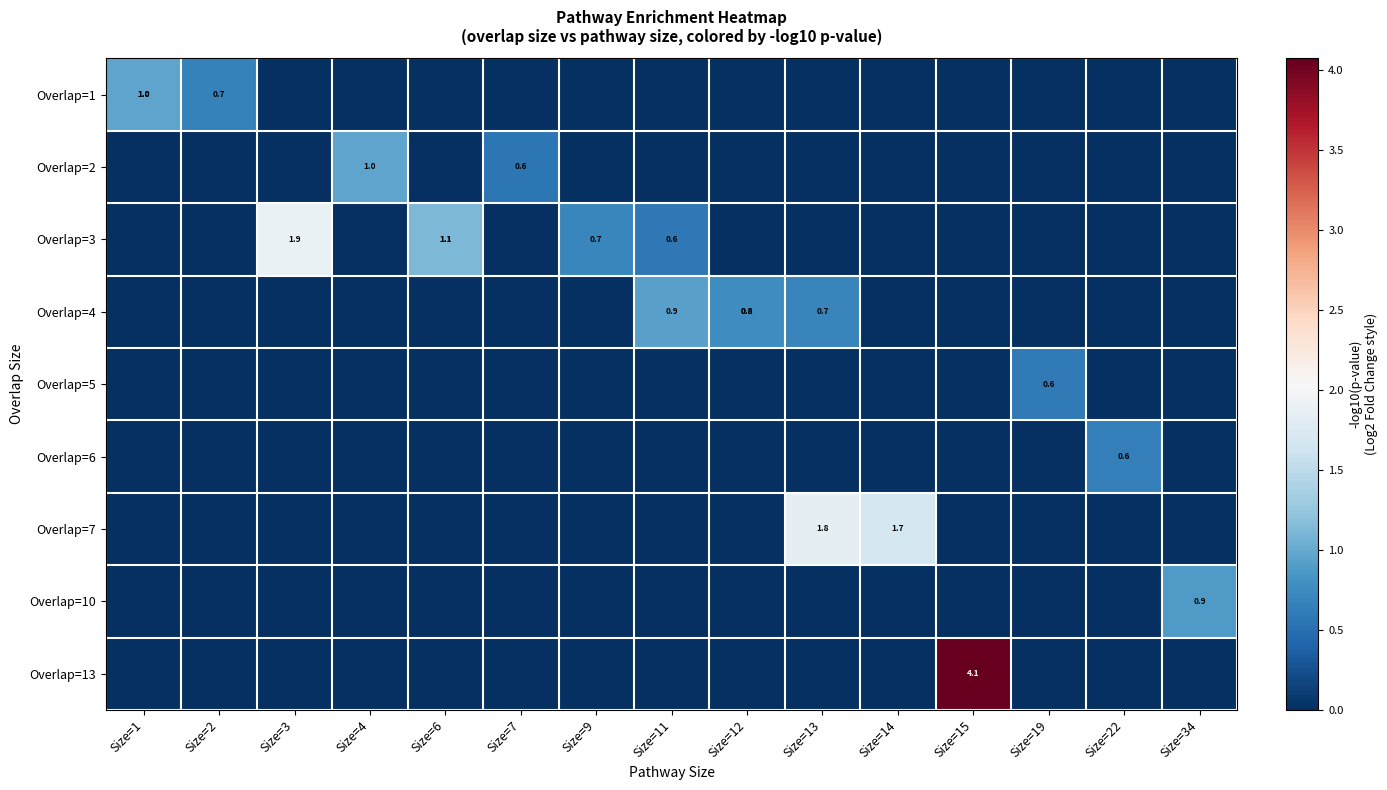

The Overlap=7 series shows 1.2 at Size=14. True or false?

False